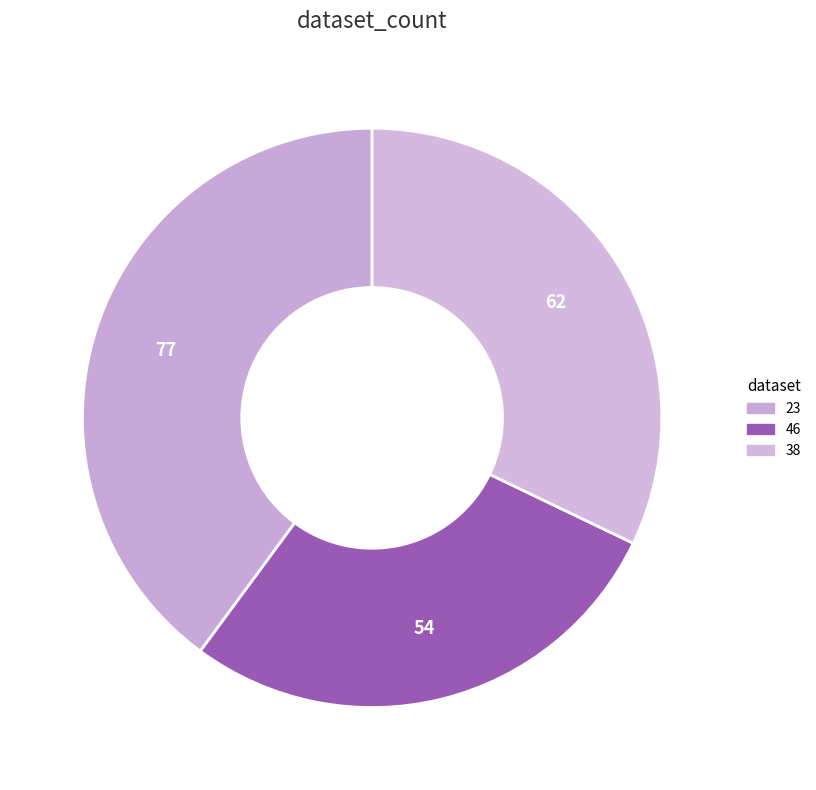

Count the number of slices in the pie.

3